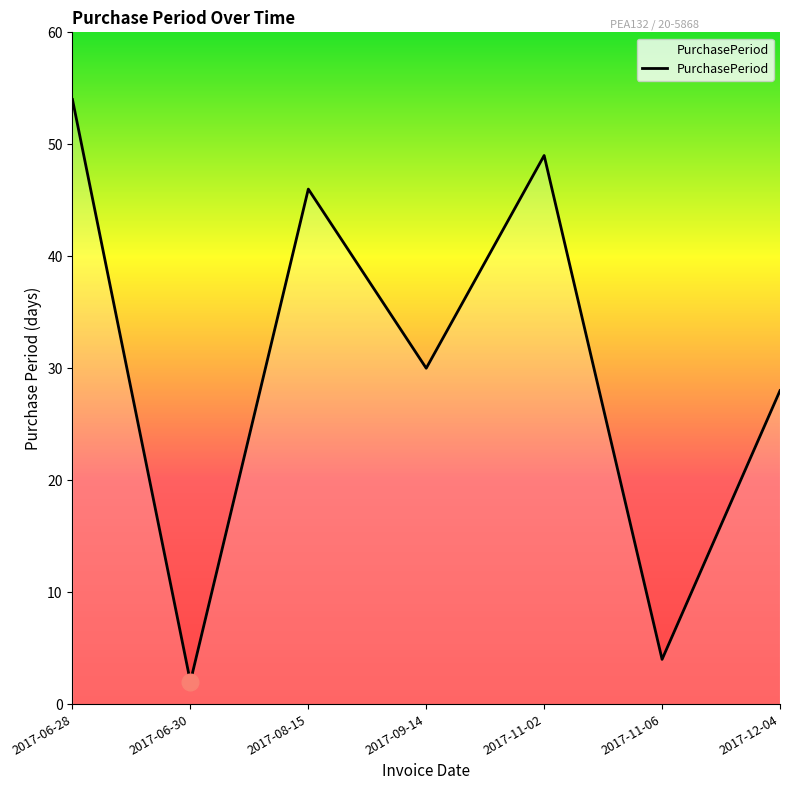

Where is the first local minimum?

2017-06-30